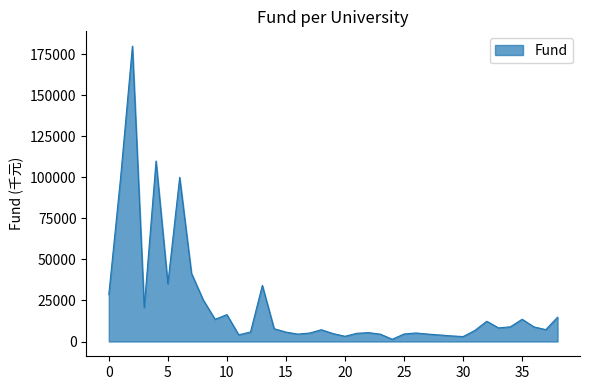

What is the maximum value shown in the chart?

180000